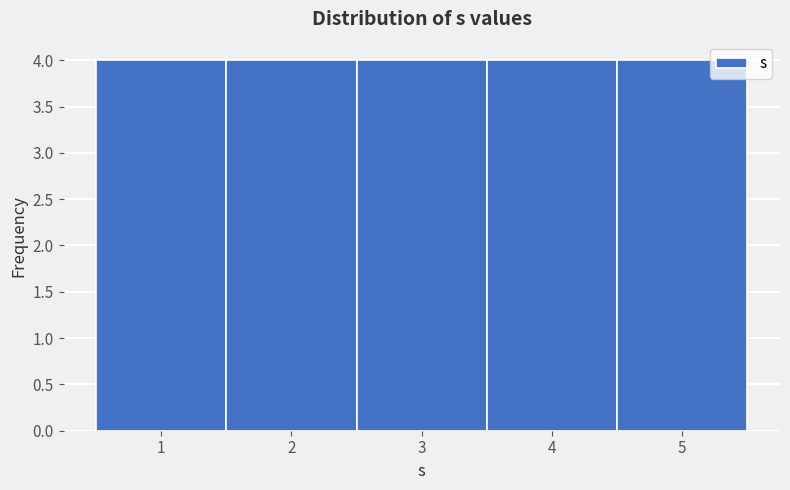

Reading left to right, list every bar in this chart as the range it spans on the x-axis followed by its height. The values are not printed on the chart, so give them approximately, as read against the axis.

0.5 to 1.5: 4
1.5 to 2.5: 4
2.5 to 3.5: 4
3.5 to 4.5: 4
4.5 to 5.5: 4